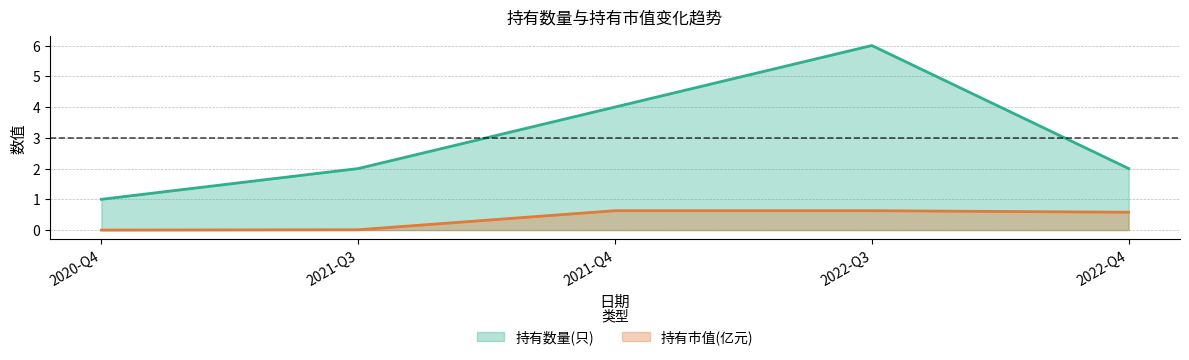

Reading right to left, extract all data points from this chart.

持有数量(只): 2.0	6.0	4.0	2.0	1.0
持有市值(亿元): 0.6	0.6	0.6	0.0	0.0